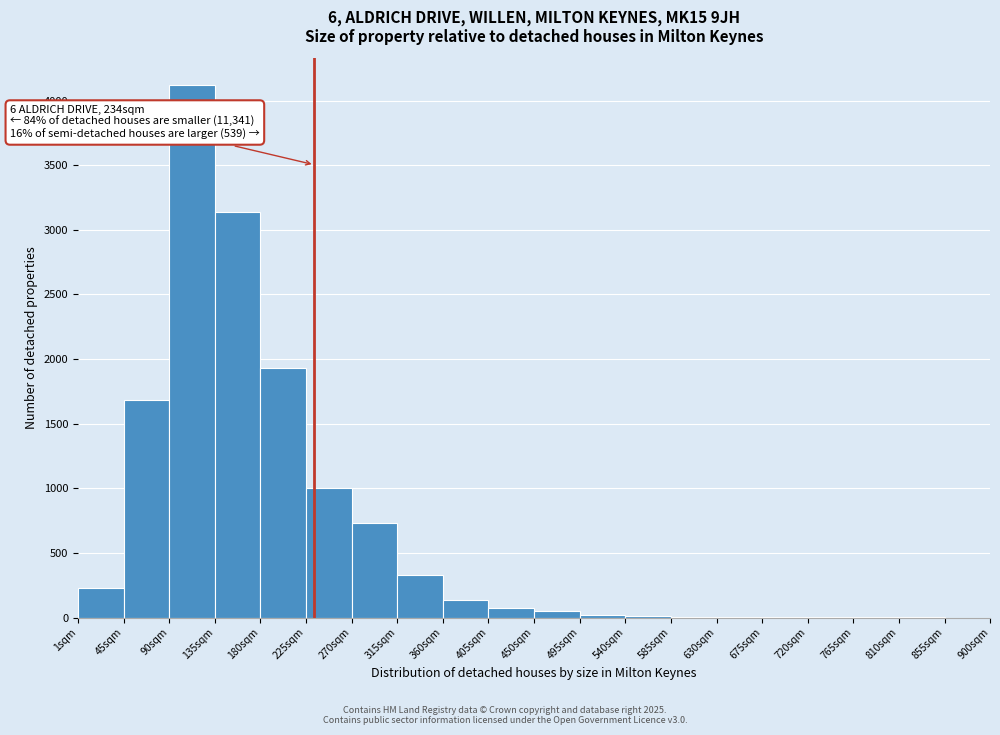

Over which range of the x-axis is the bar tallest?

90 to 135